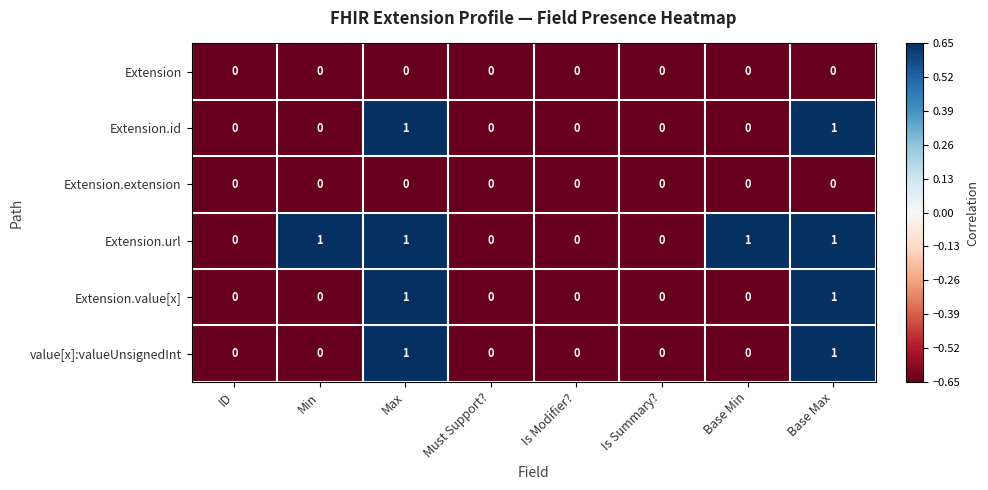

The value of Extension.extension at Base Max is 0. True or false?

True